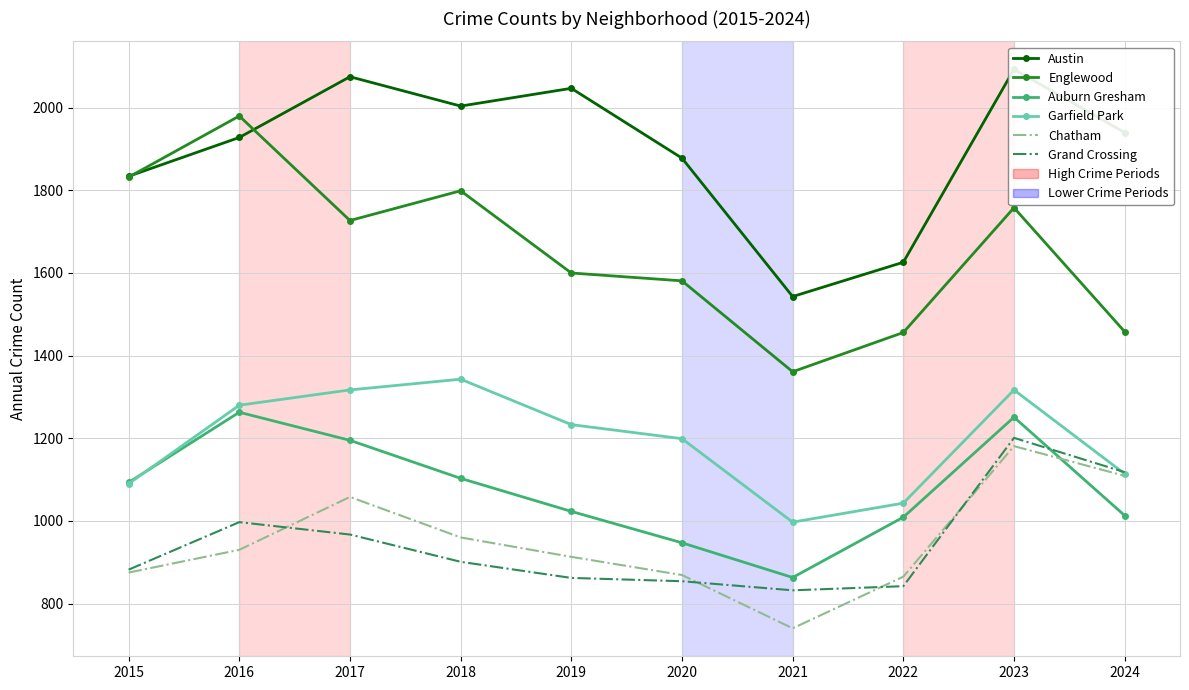

True or false: Garfield Park and Chatham intersect in this chart.

False